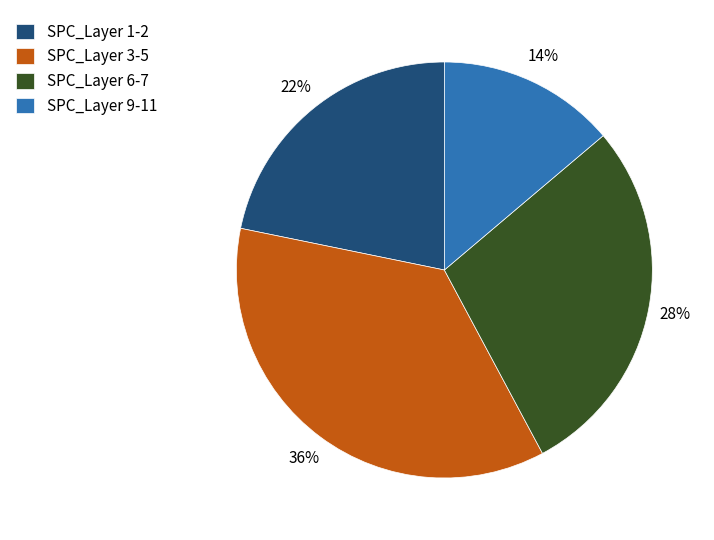

Does any single category account for the majority?

No